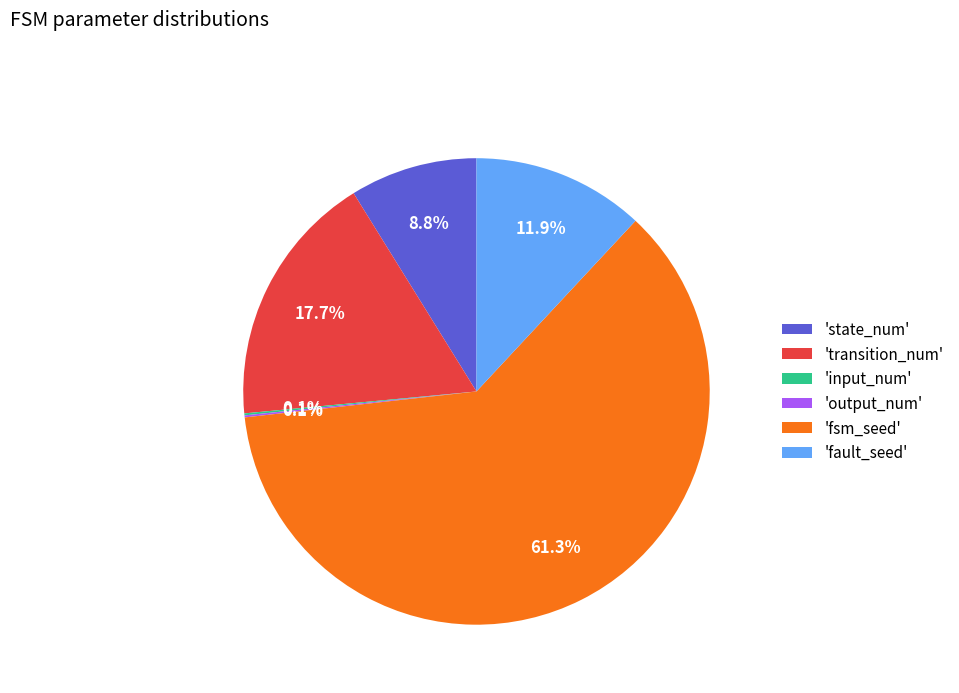

How much of the chart is everything except 'fault_seed'?

88.1%